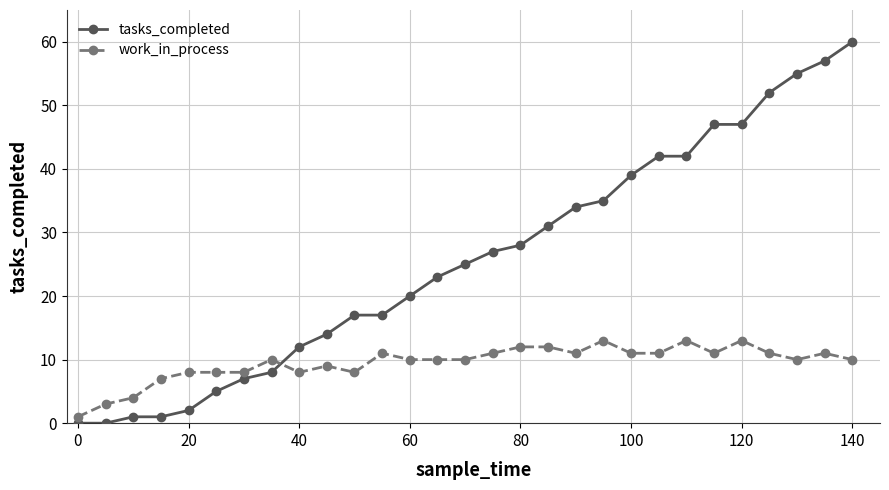

Count the number of categories in the chart.

29